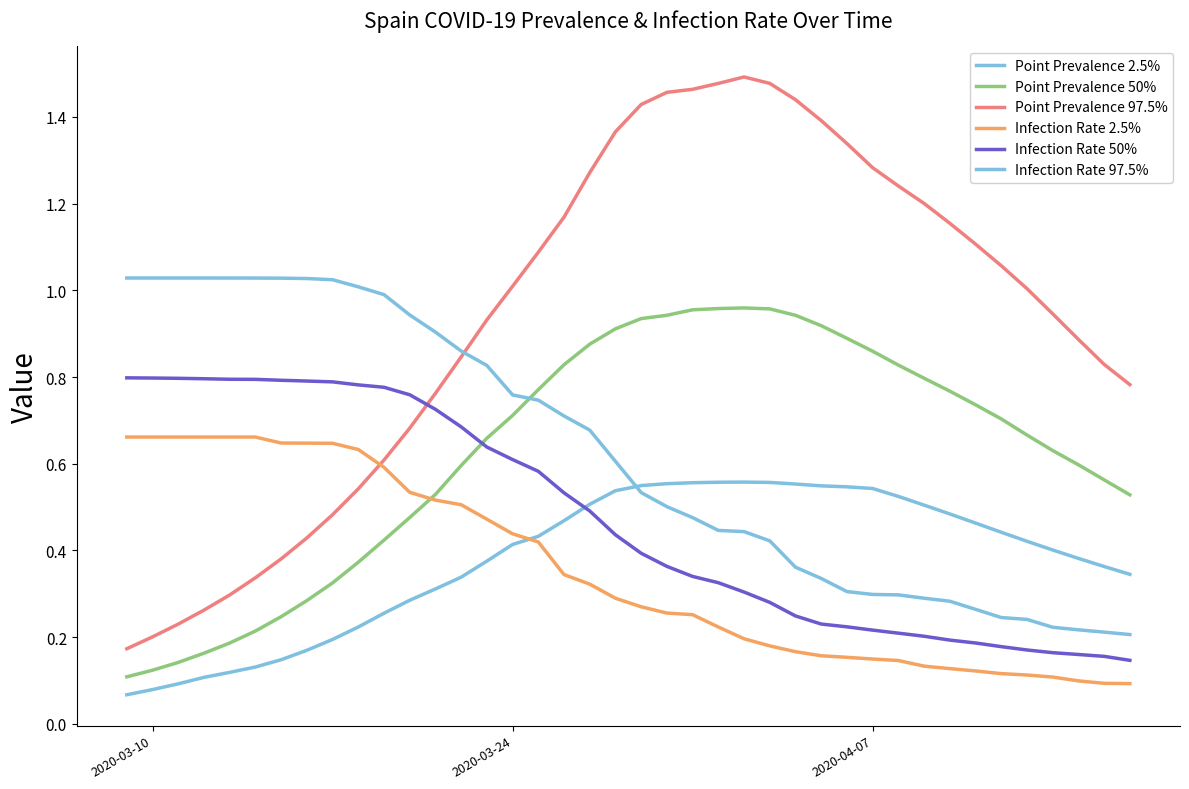

Does the chart have visible grid lines?

No